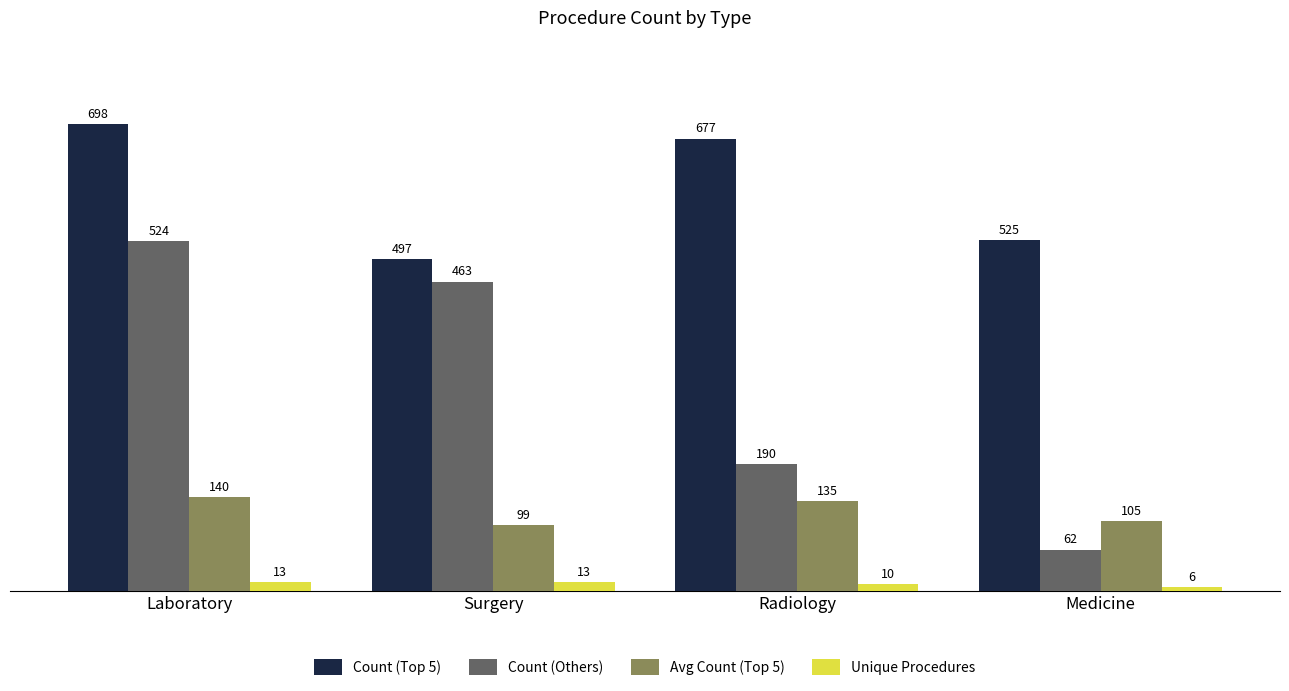

What is the sum of all Avg Count (Top 5) values?

479